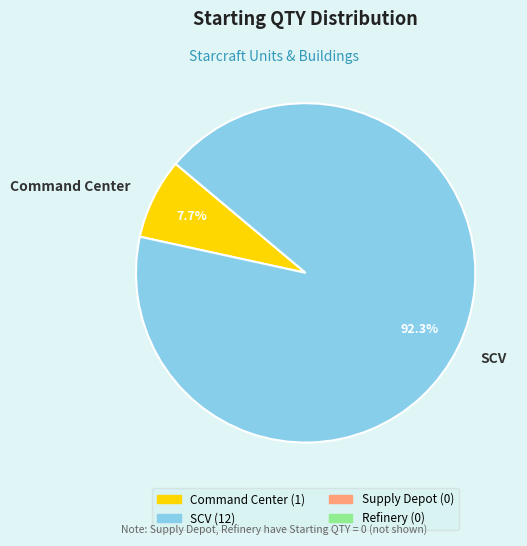

Which slice is the smallest?

Command Center